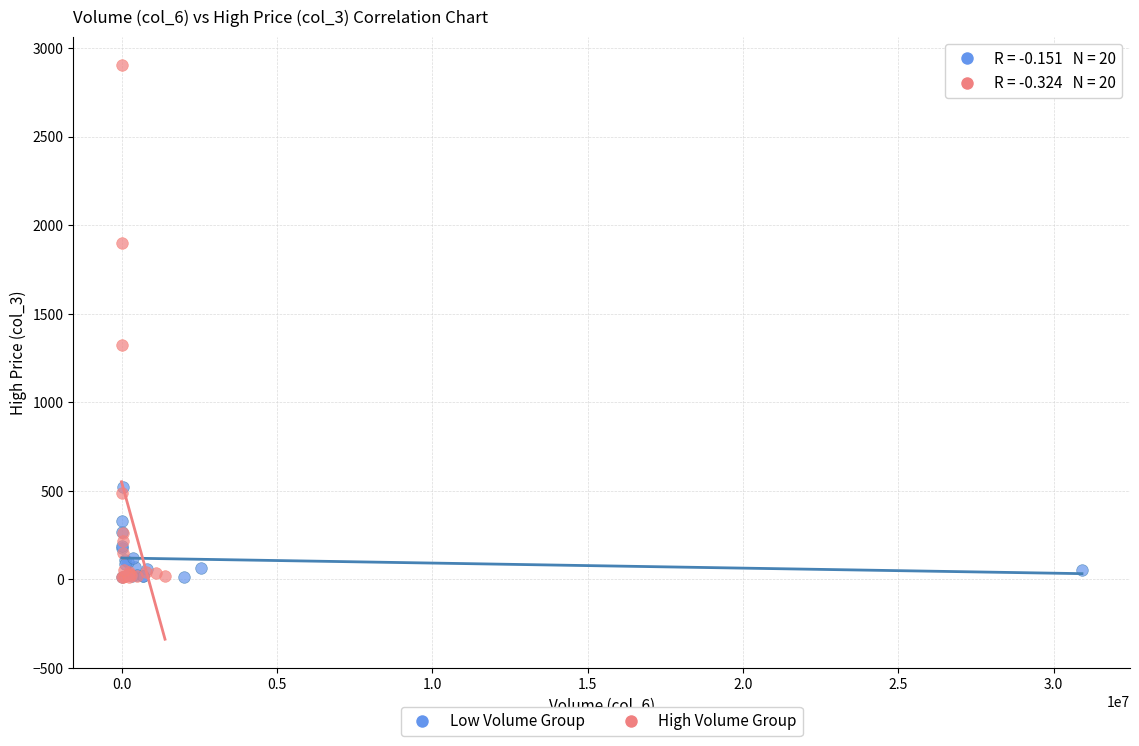

Which series has the largest Y range (max minus min)?

High Volume Group